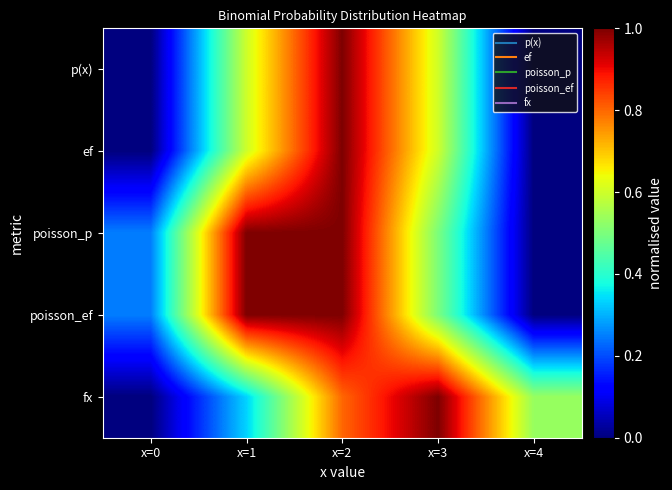

Reading left to right, what are all the values shown in this chart?

p(x): x=0=0.0	x=1=0.6	x=2=1.0	x=3=0.6	x=4=0.0
ef: x=0=0.0	x=1=0.6	x=2=1.0	x=3=0.6	x=4=0.0
poisson_p: x=0=0.2	x=1=1.0	x=2=1.0	x=3=0.5	x=4=0.0
poisson_ef: x=0=0.2	x=1=1.0	x=2=1.0	x=3=0.5	x=4=0.0
fx: x=0=0.0	x=1=0.3	x=2=0.8	x=3=1.0	x=4=0.5